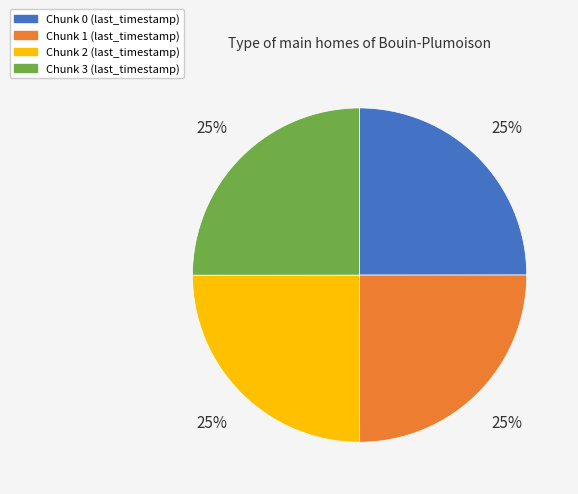

Is there a majority slice in this chart?

No